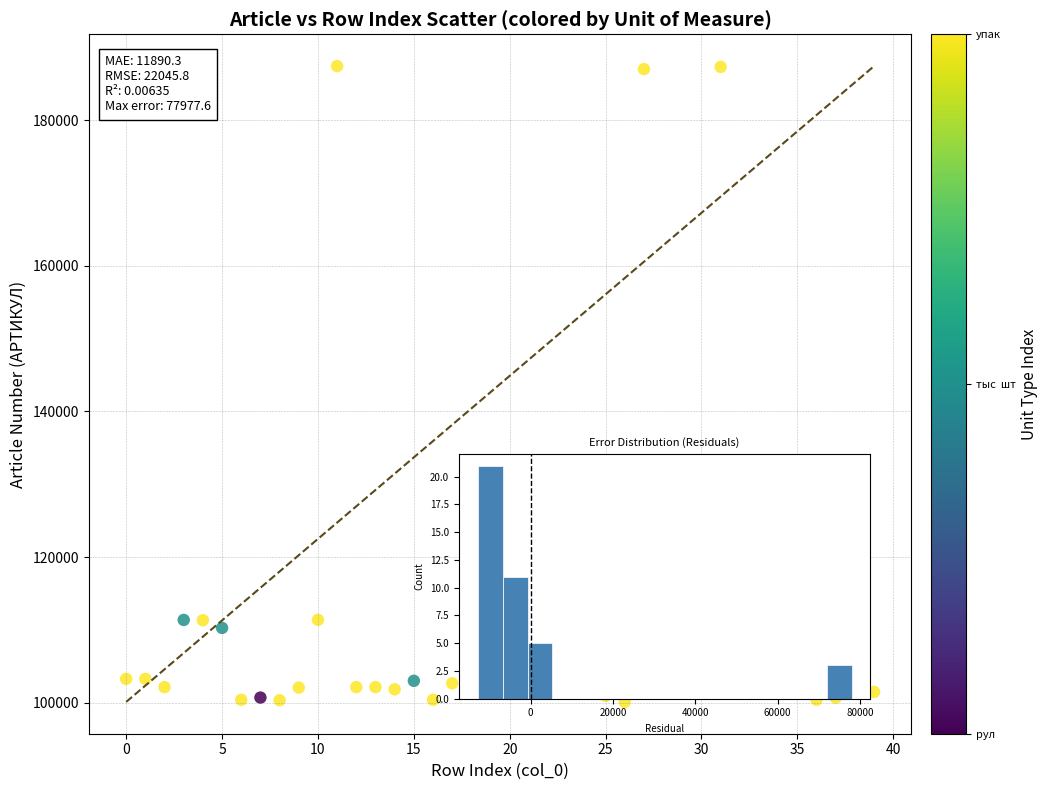

What is the range of Y values (max minus min)?

87327